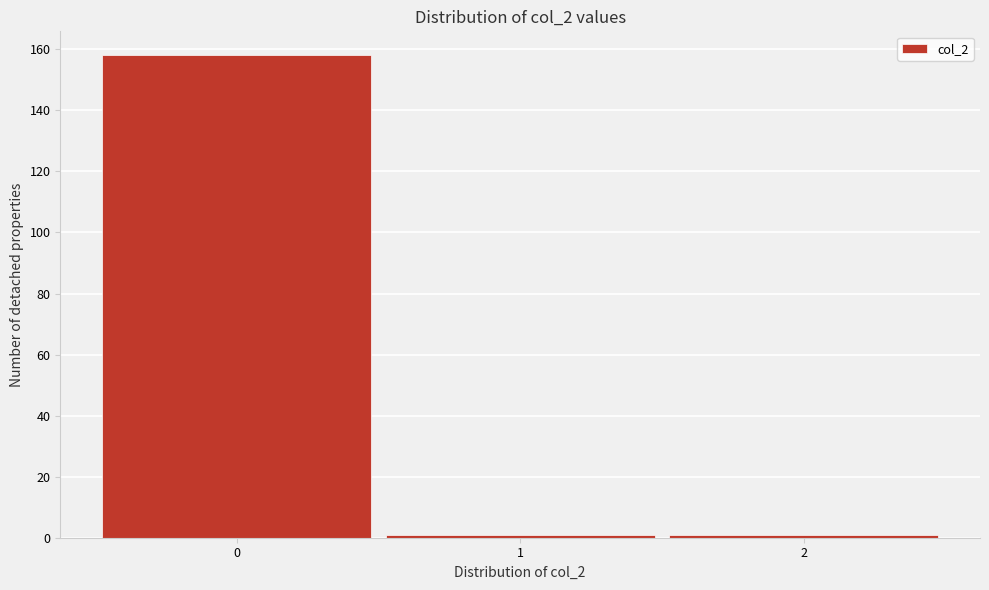

Which range on the x-axis has the tallest bar?

-0.5 to 0.5